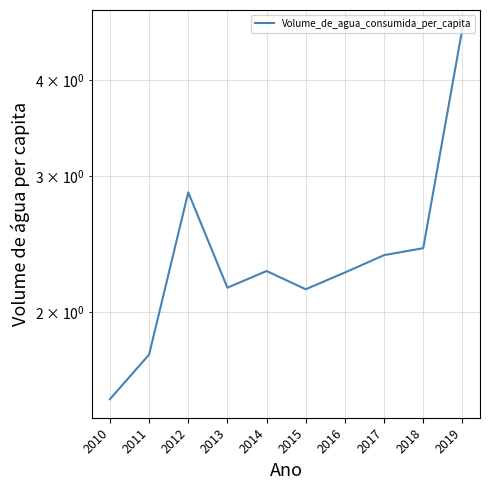

Reading right to left, transcribe all the data shown in this chart.

4.7	2.4	2.4	2.2	2.1	2.3	2.1	2.9	1.8	1.5